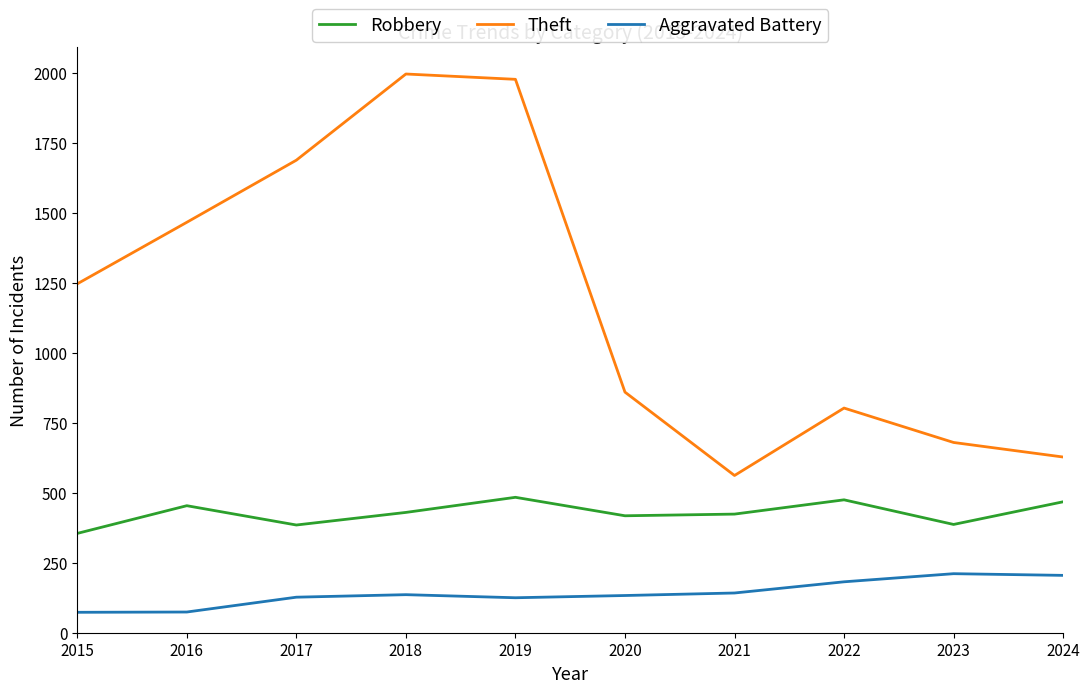

Which series has the largest total across all categories?

Theft